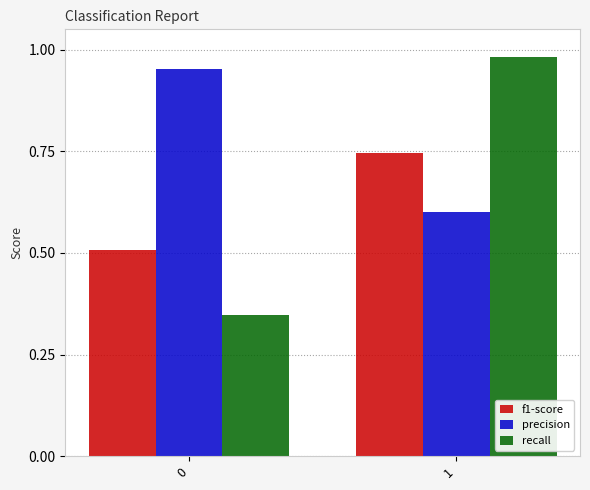

Which series has the widest spread of values?

recall